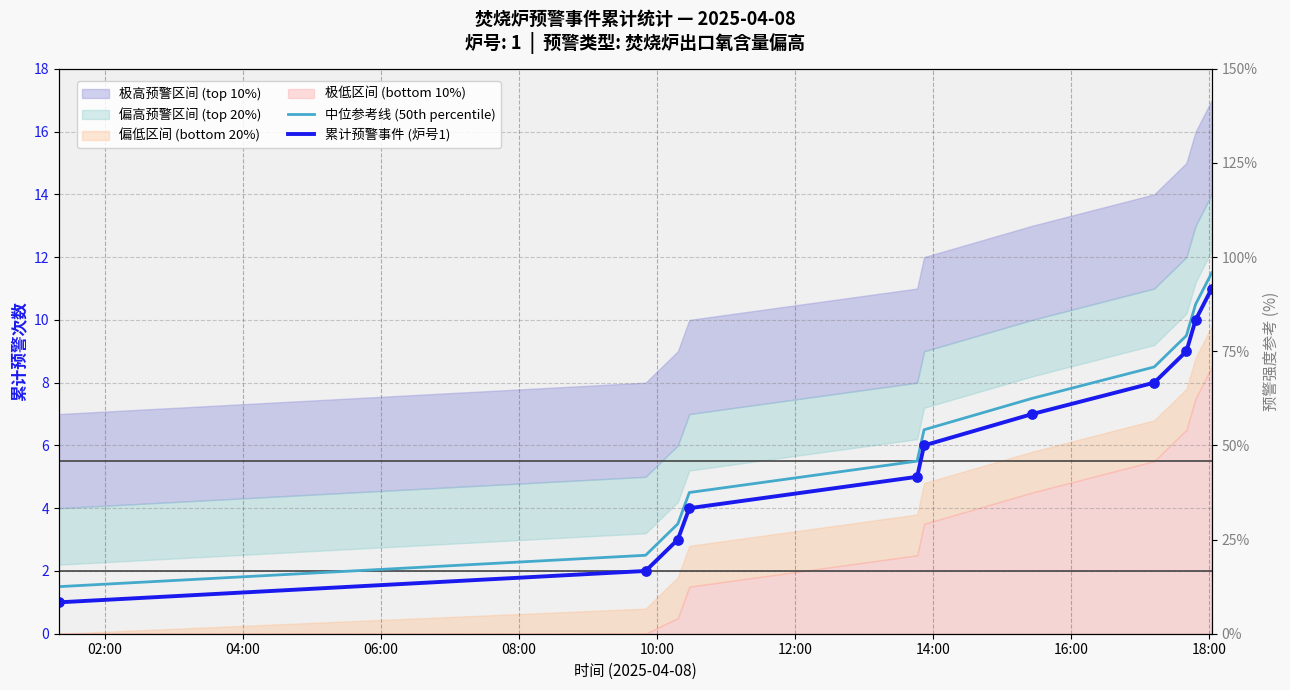

Which series reaches the minimum Y coordinate?

累计预警事件 (炉号1)